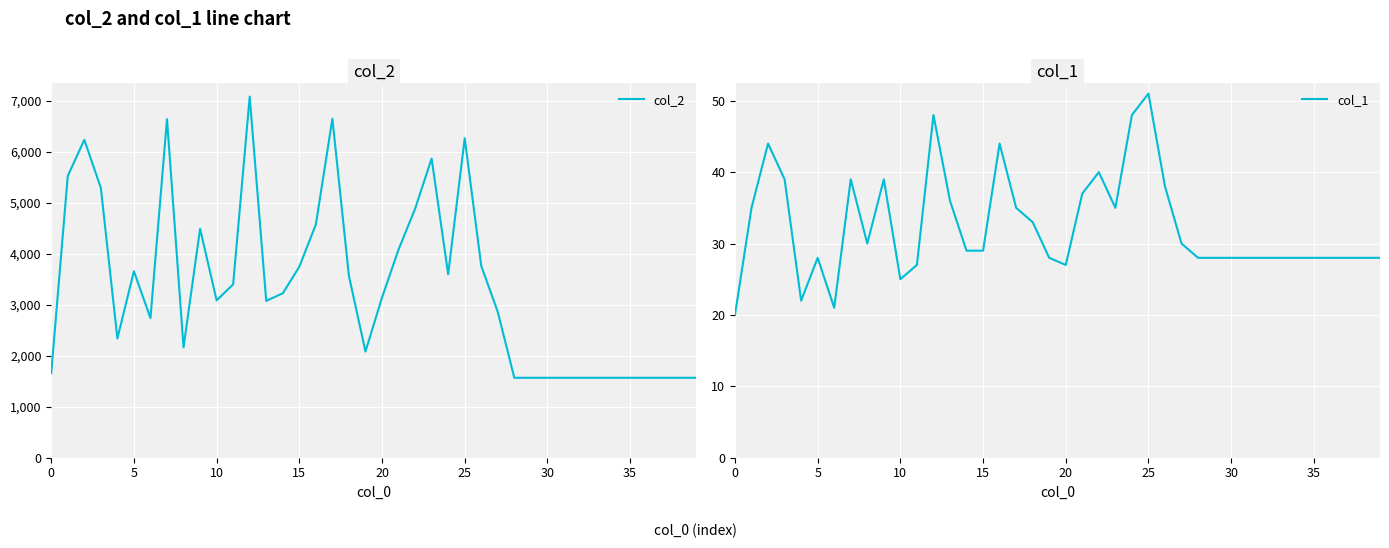

How many distinct data groups are displayed?

2